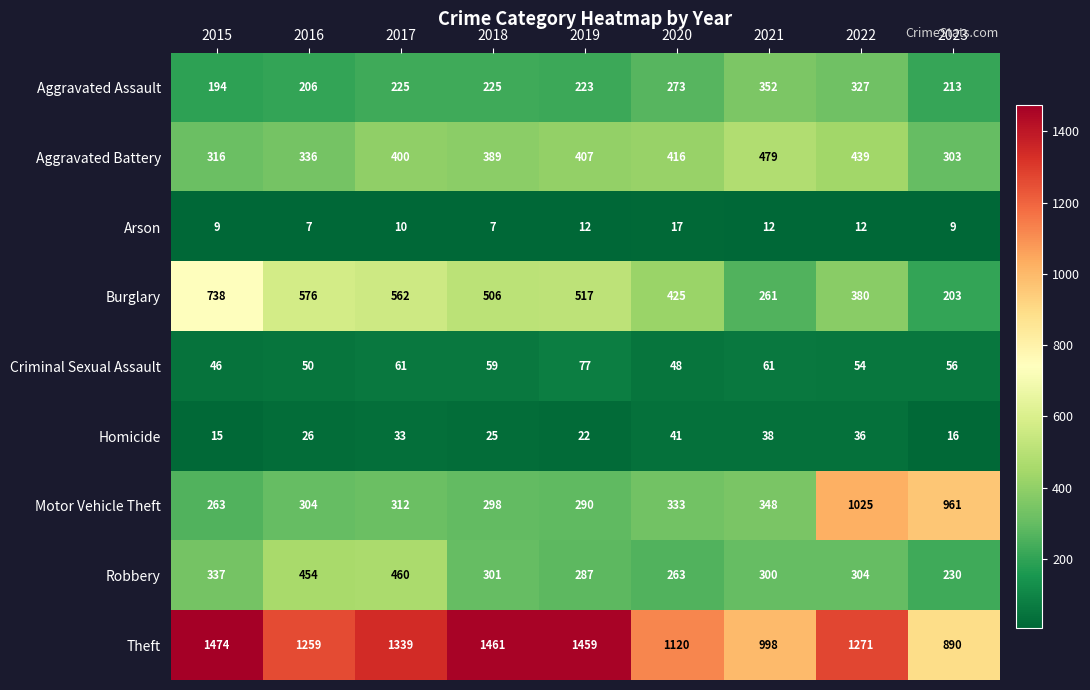

What is the maximum value for Criminal Sexual Assault?

77